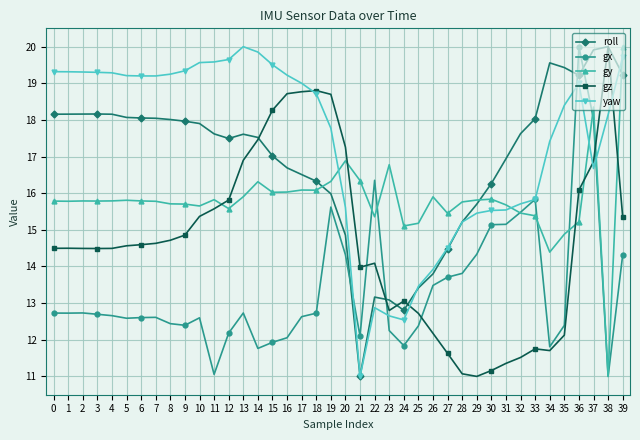

True or false: gx has more than 2 interior local peaks.

True